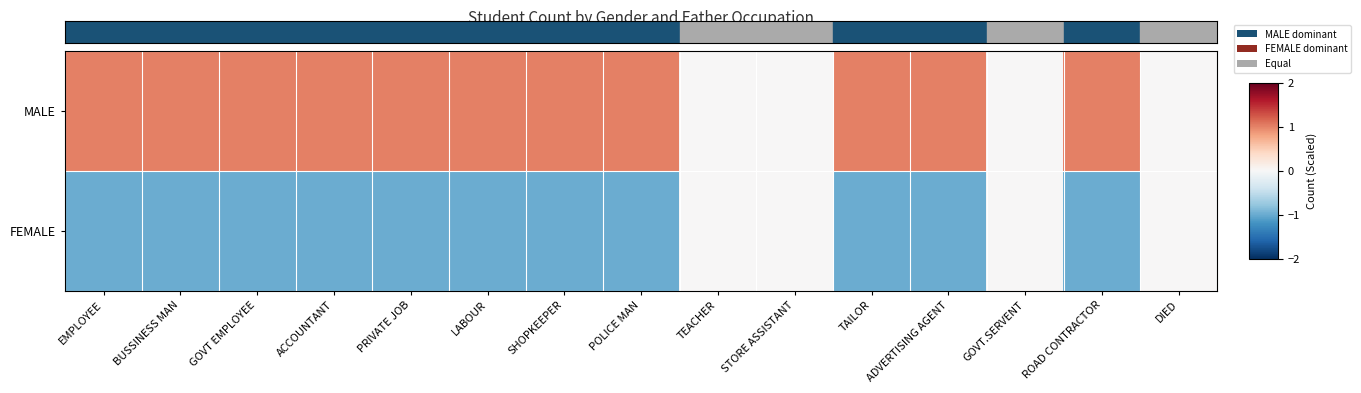

At which category does the chart reach its minimum across all series?

EMPLOYEE